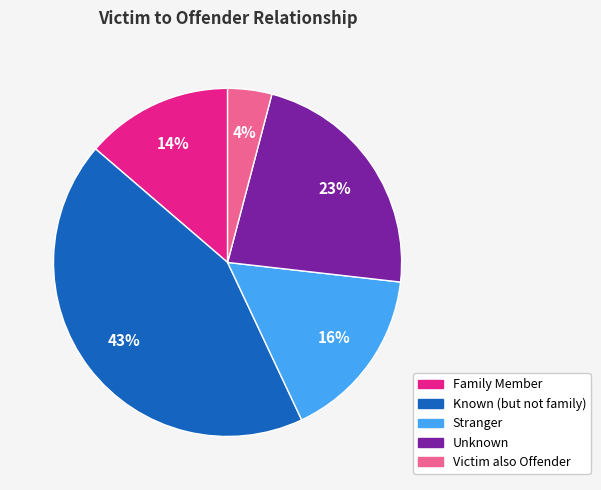

To the nearest percent, what is the difference between the Family Member and Unknown slice percentages?

9%